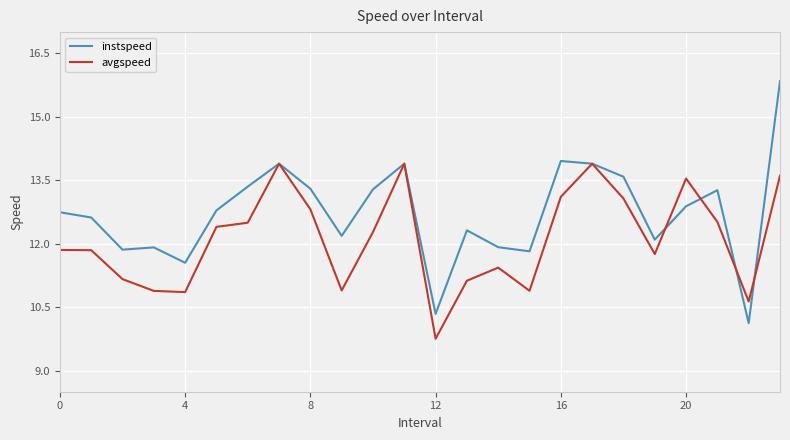

How many values in the avgspeed series exceed 12?

12